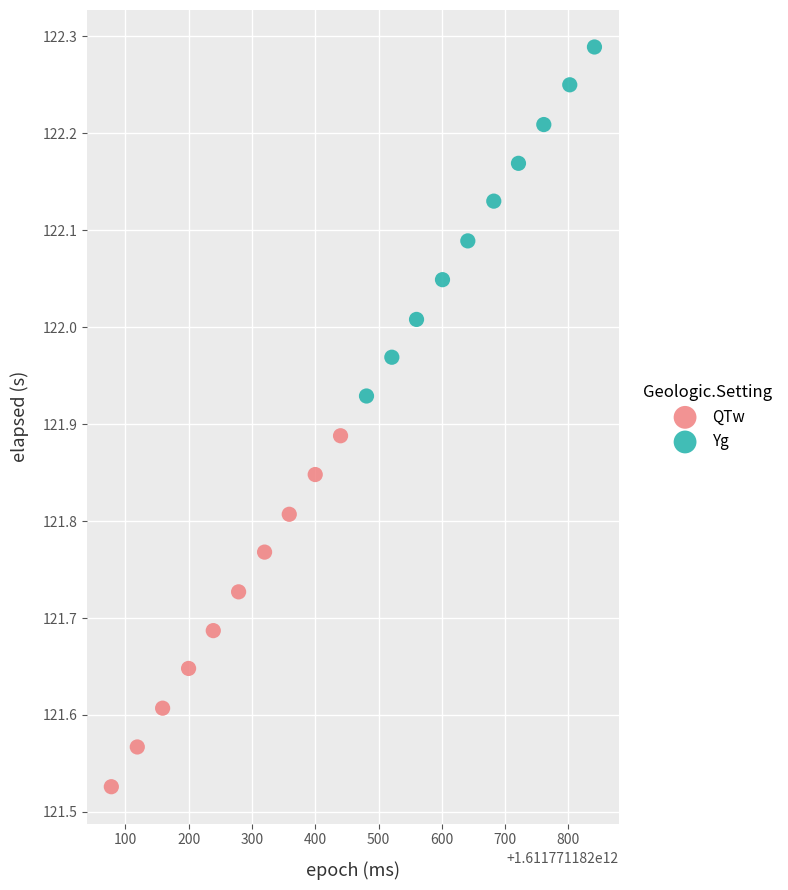

Which series contains the lowest Y value?

QTw